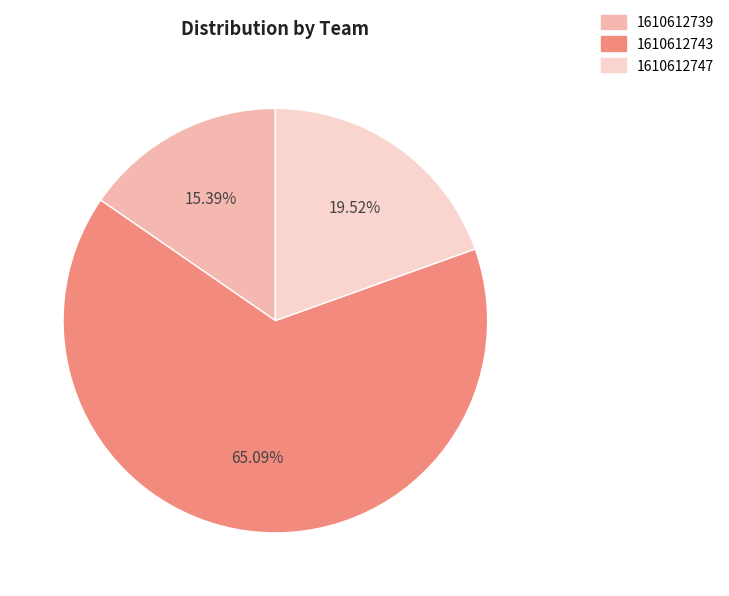

True or false: 1610612739 accounts for 29% of the total.

False